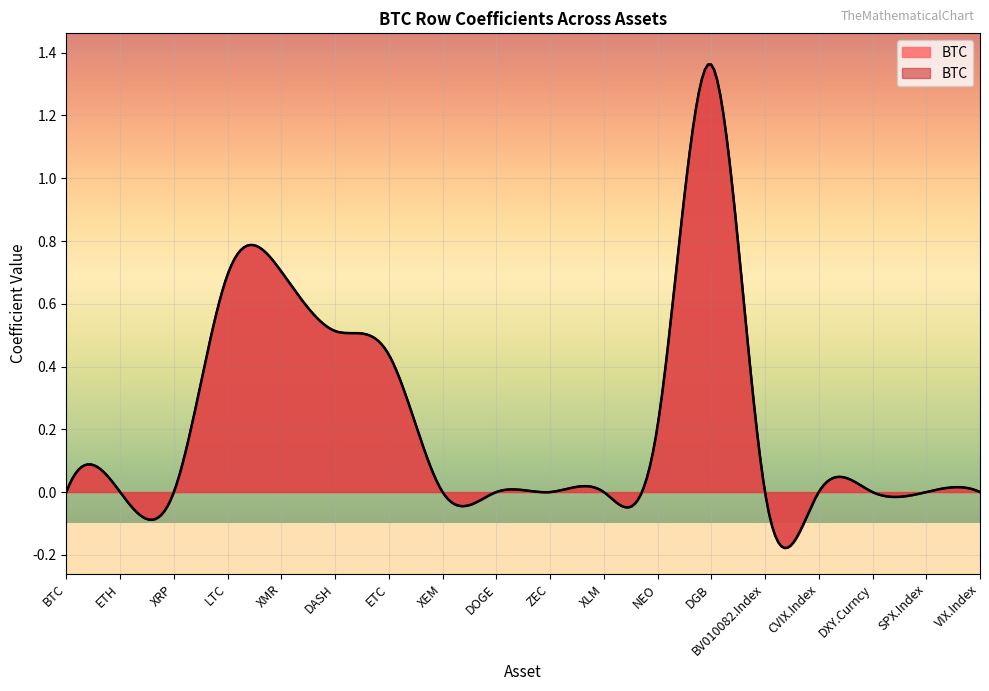

Reading left to right, list all the values displayed in this chart.

BTC=0.0	ETH=0.0	XRP=0.0	LTC=0.7	XMR=0.7	DASH=0.5	ETC=0.4	XEM=0.0	DOGE=0.0	ZEC=0.0	XLM=0.0	NEO=0.2	DGB=1.4	BV010082.Index=0.0	CVIX.Index=0.0	DXY.Curncy=0.0	SPX.Index=0.0	VIX.Index=0.0